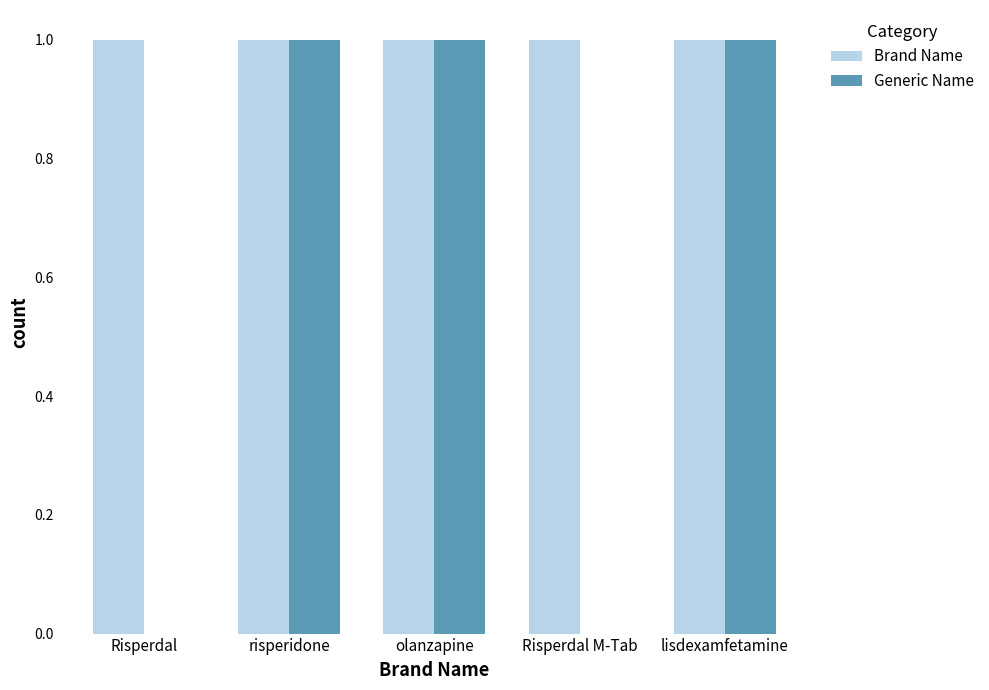

Which series has the largest total across all categories?

Brand Name